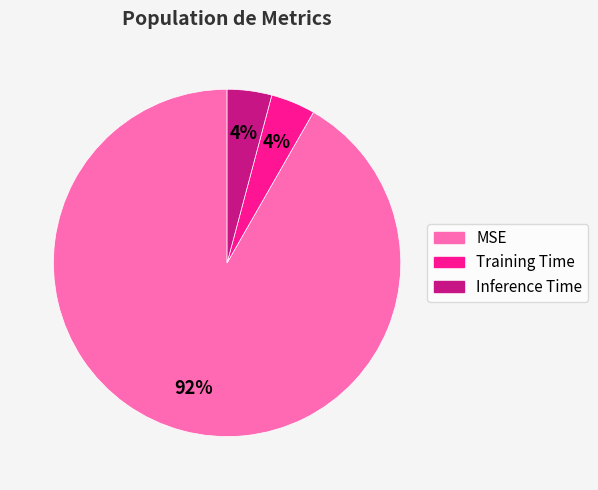

Which slice is the largest?

MSE